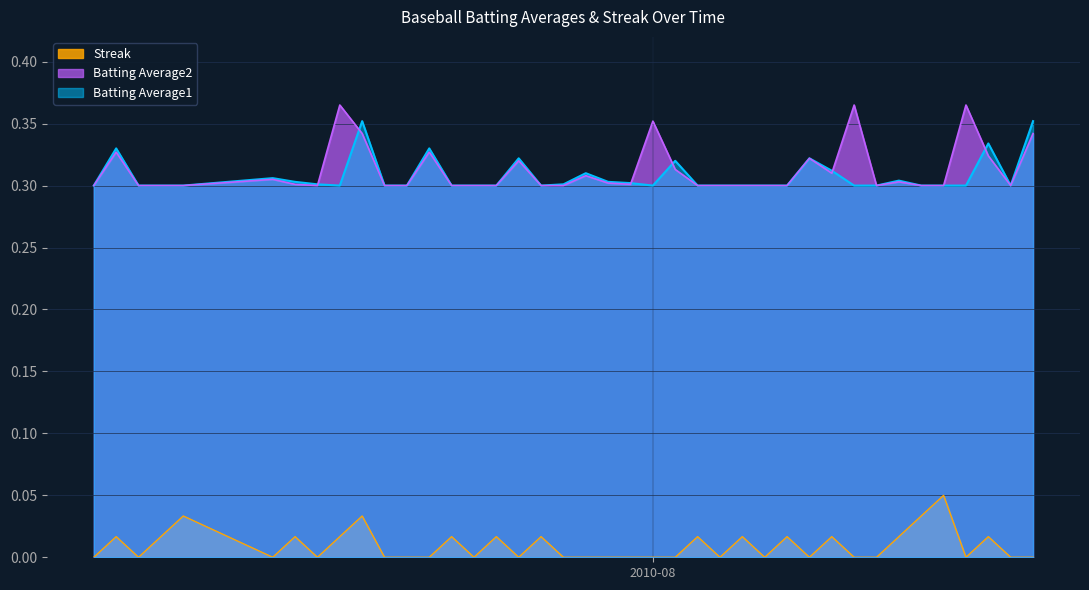

True or false: Batting Average1 and Streak cross at least once.

False